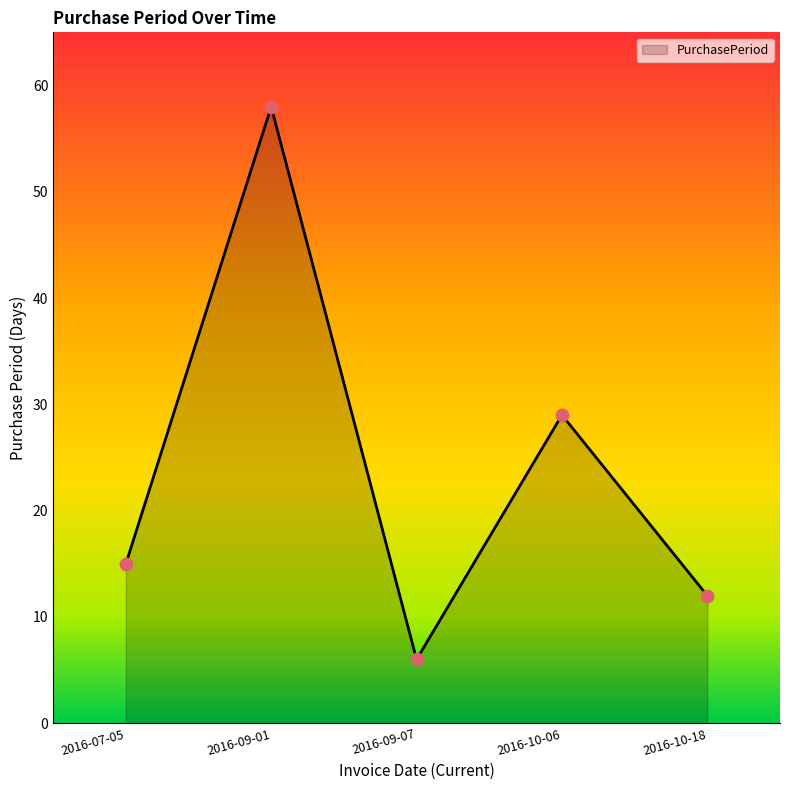

What is the change in value from 2016-07-05 to 2016-09-07?

-9